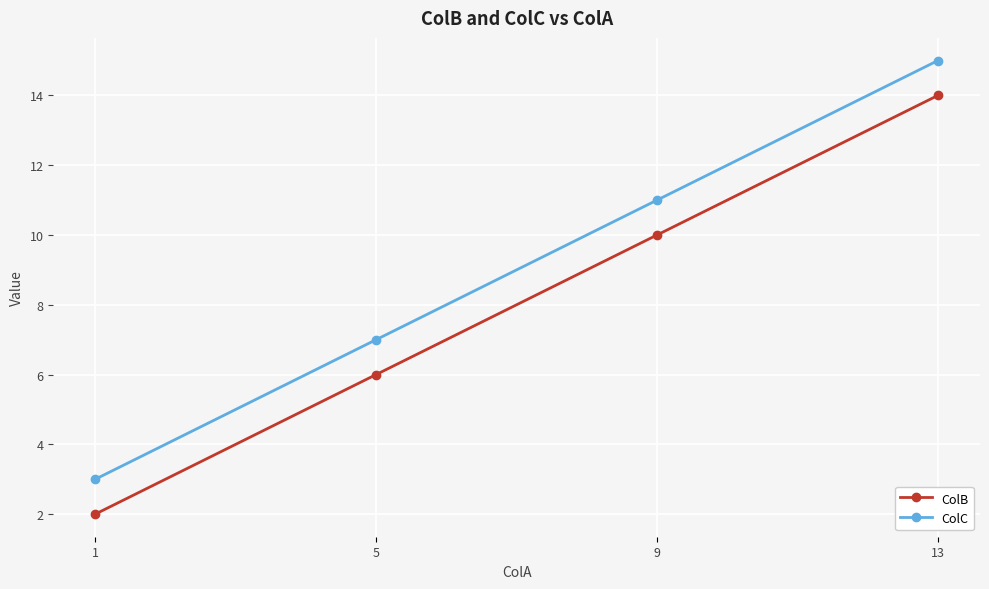

Does the chart have visible grid lines?

Yes